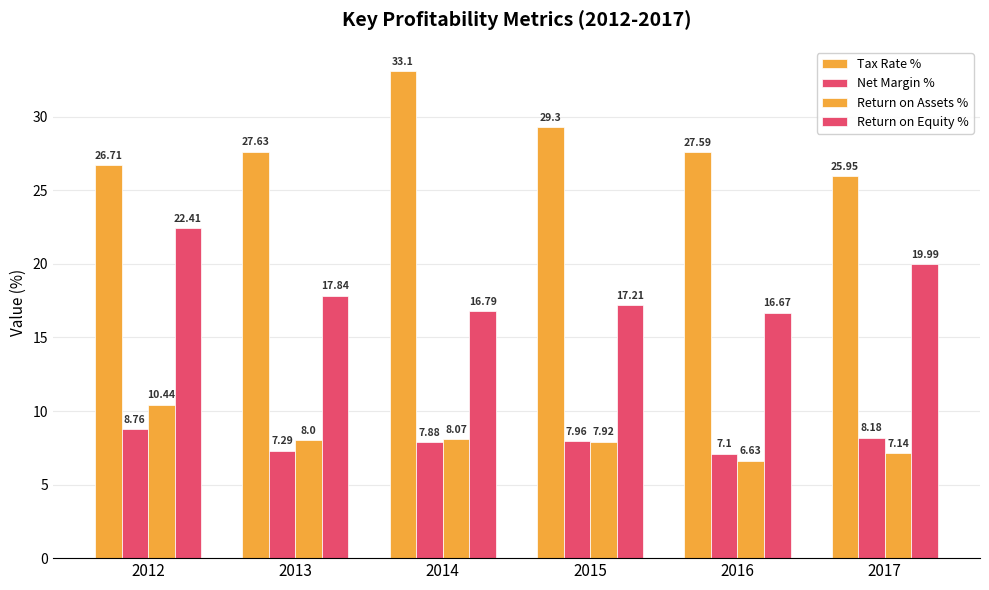

Which category has the highest value across all series?

2014